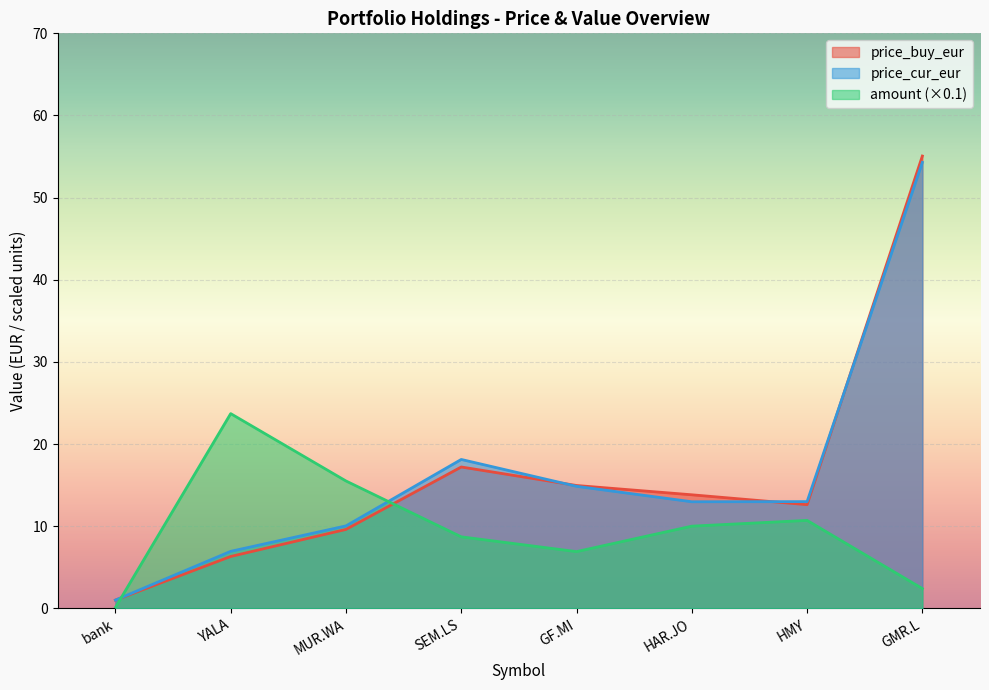

Rank the categories by amount value from highest to lowest.

YALA, MUR.WA, HMY, HAR.JO, SEM.LS, GF.MI, GMR.L, bank